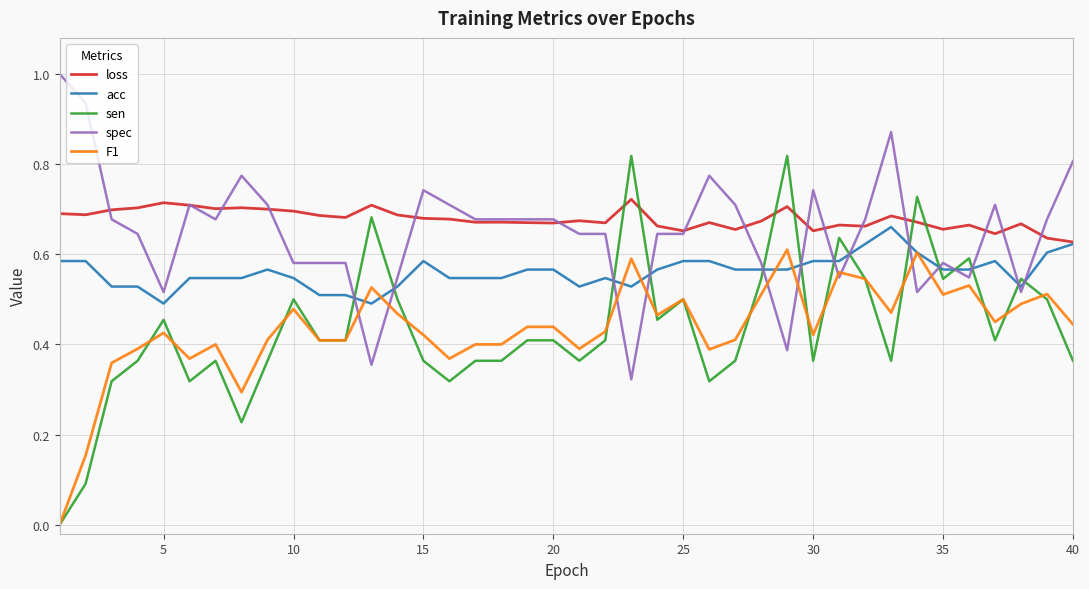

True or false: F1 has more than 1 points higher than both neighbors.

True